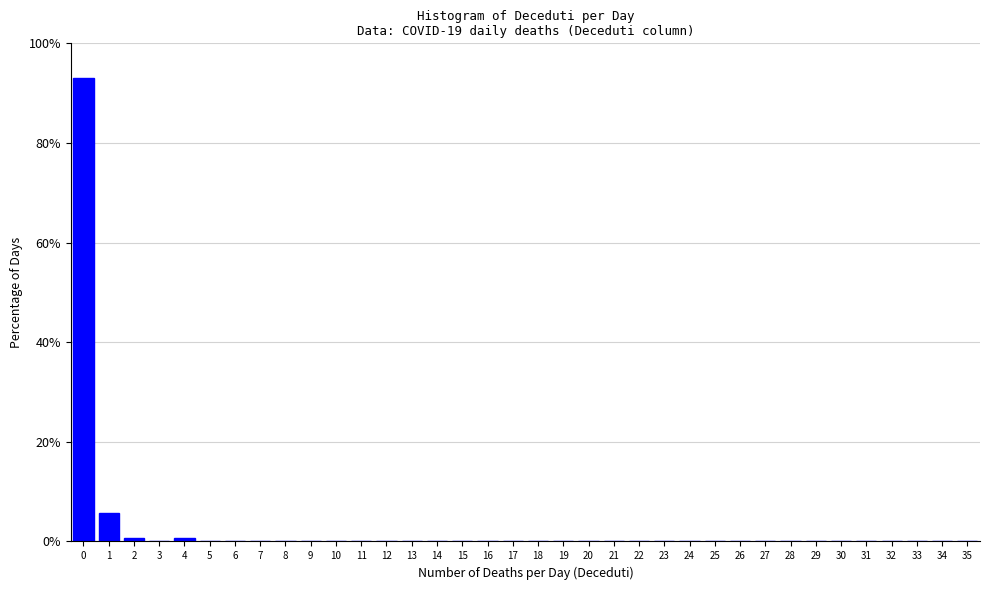

Which range on the x-axis has the tallest bar?

-0.5 to 0.5